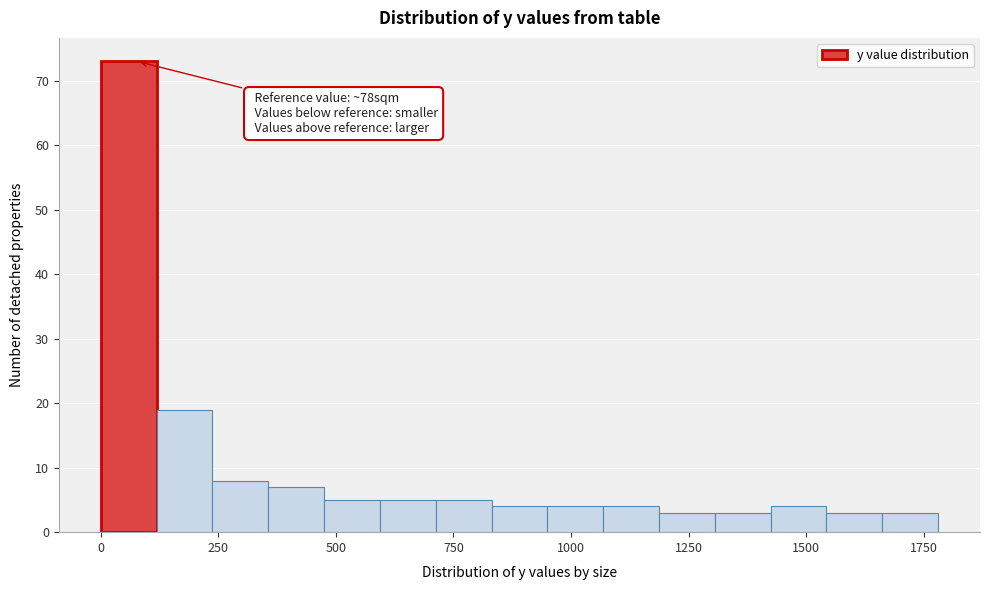

Around what value on the x-axis is the tallest bar? Give the approximate position of its centre, as read against the axis.

50